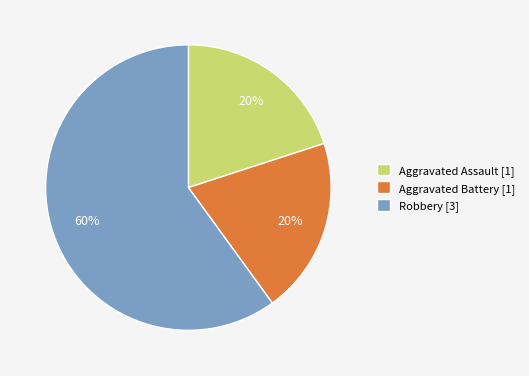

What percentage is the Aggravated Battery [1] slice, to the nearest percent?

20%